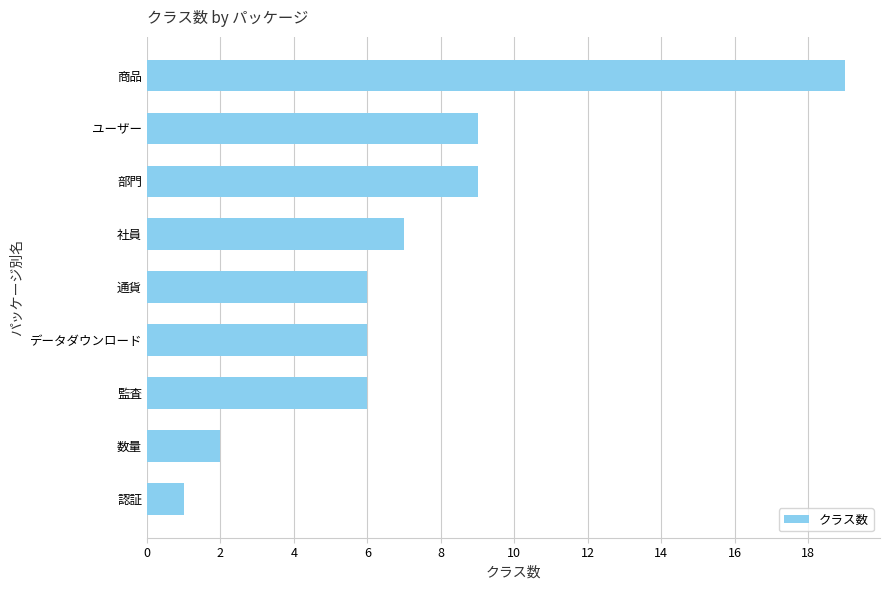

What is the approximate value at 監査?

6